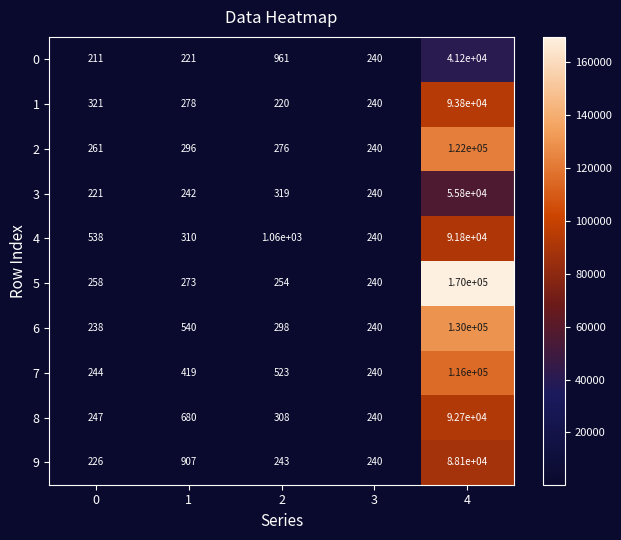

What is the maximum value shown in the chart?

170000